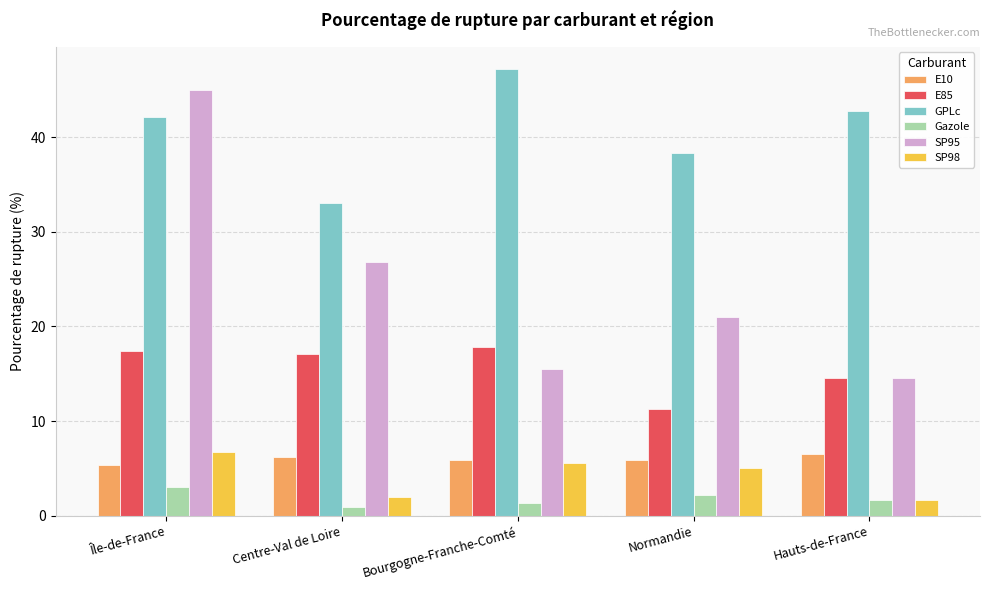

Which category has the highest value in the SP98 series?

Île-de-France